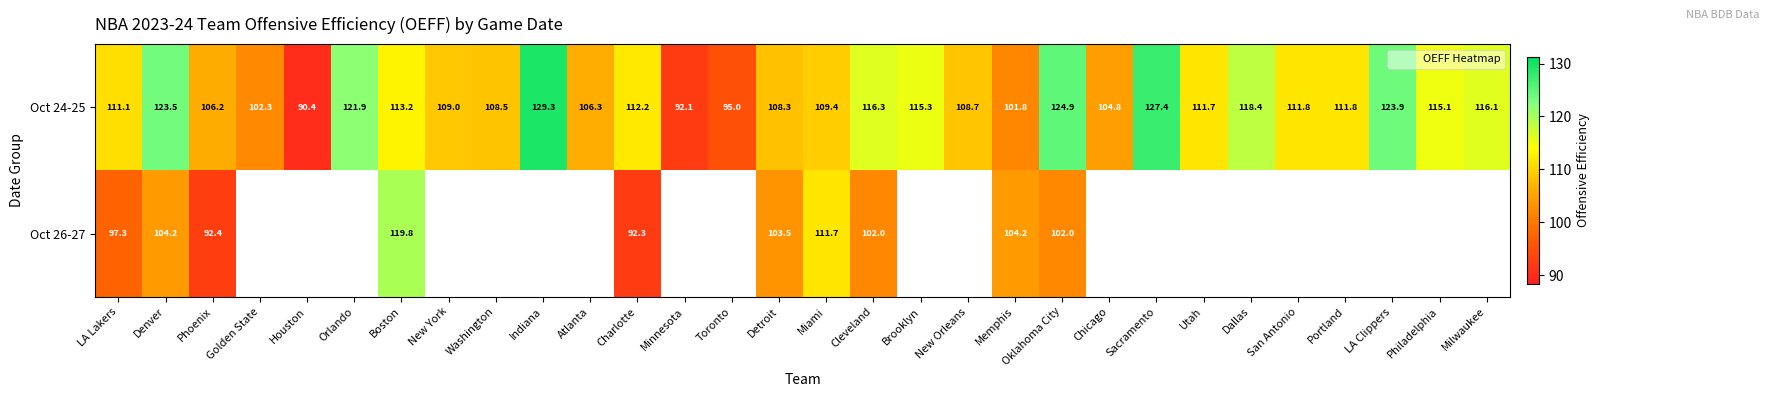

At which label is Oct 24-25 closest to 109?

New York